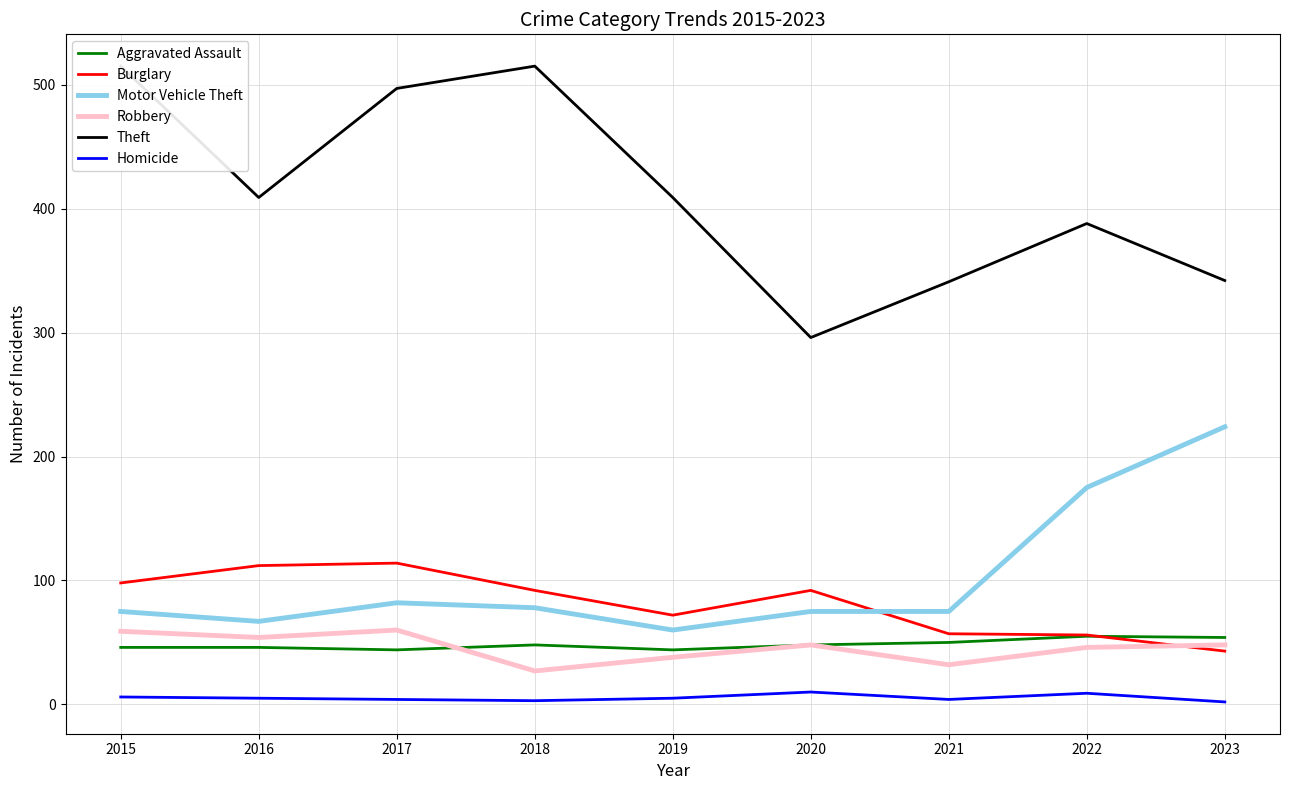

Between 2015 and 2018, which series saw the biggest shift?

Robbery